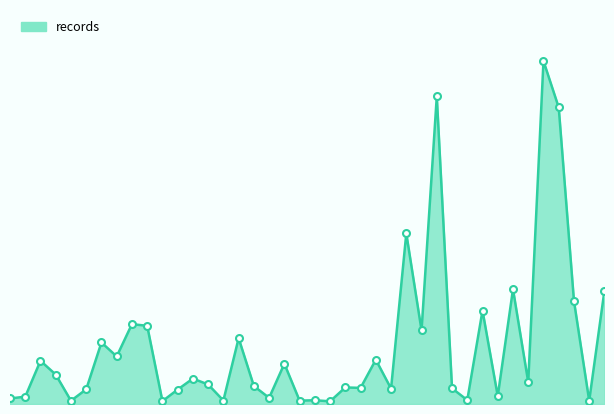

Does the chart have visible grid lines?

No